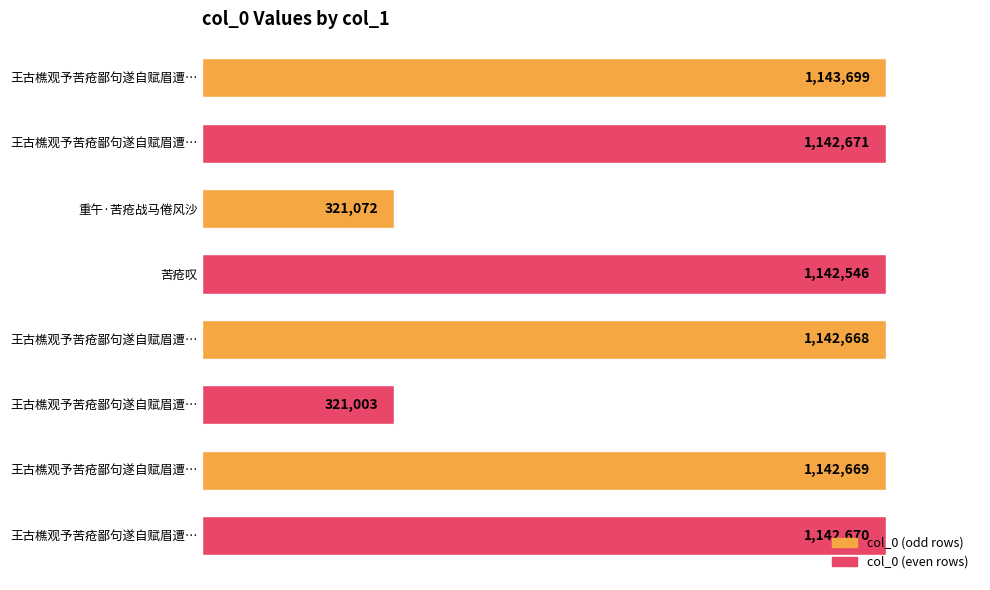

Rank the categories by value from highest to lowest.

王古樵观予苦疮鄙句遂自赋眉遭…, 王古樵观予苦疮鄙句遂自赋眉遭…, 王古樵观予苦疮鄙句遂自赋眉遭…, 王古樵观予苦疮鄙句遂自赋眉遭…, 王古樵观予苦疮鄙句遂自赋眉遭…, 苦疮叹, 重午·苦疮战马倦风沙, 王古樵观予苦疮鄙句遂自赋眉遭…